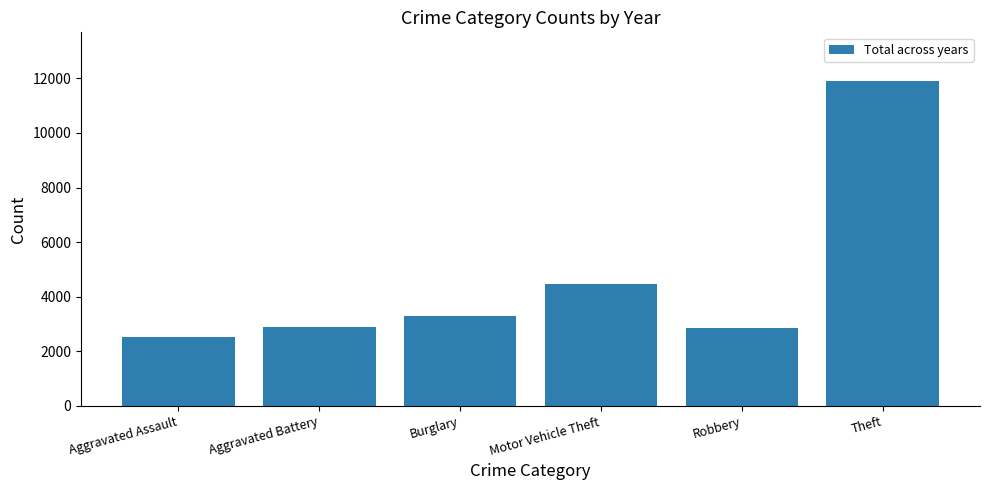

How many bars are there in total?

6